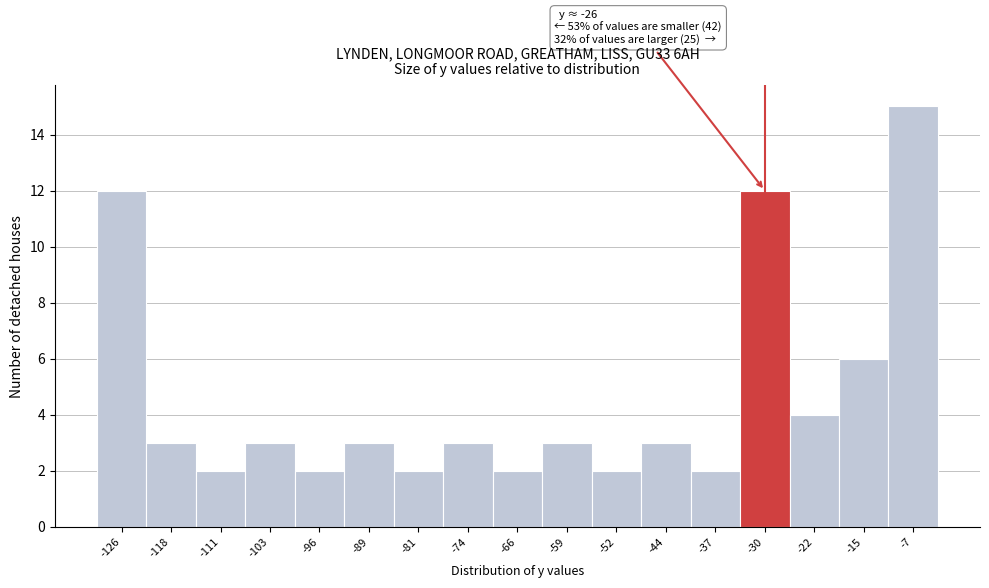

Reading right to left, transcribe all the data shown in this chart.

15	6	4	12	2	3	2	3	2	3	2	3	2	3	2	3	12